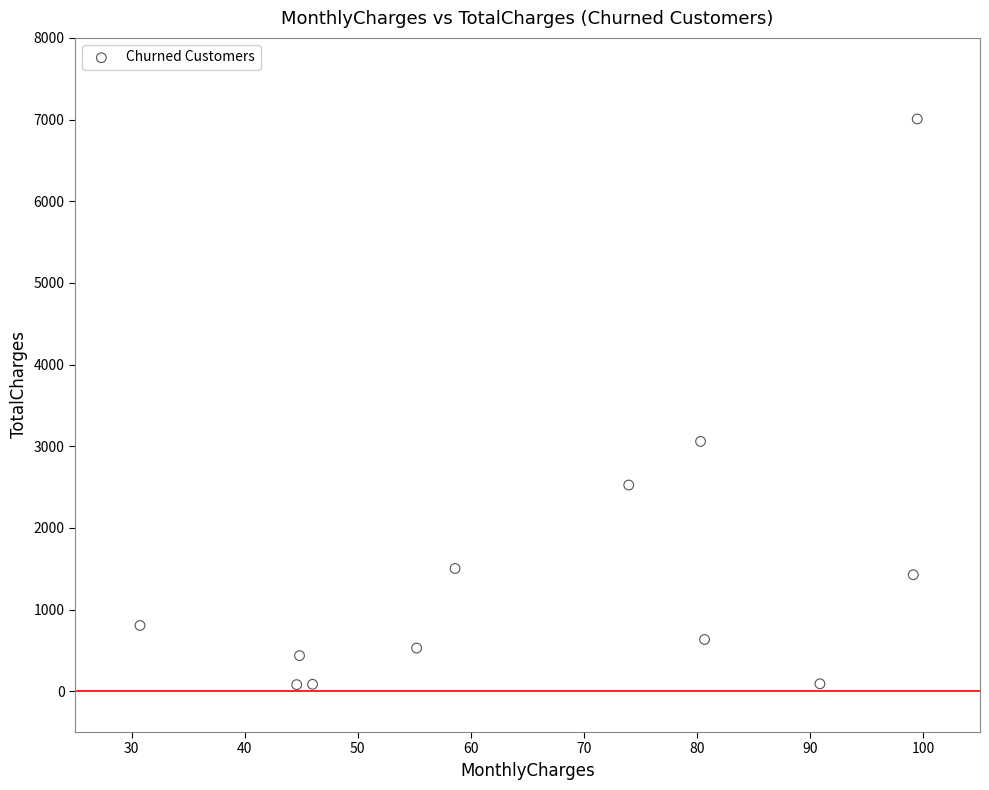

What Y value in the scatter plot is closest to 3544?

3058.7